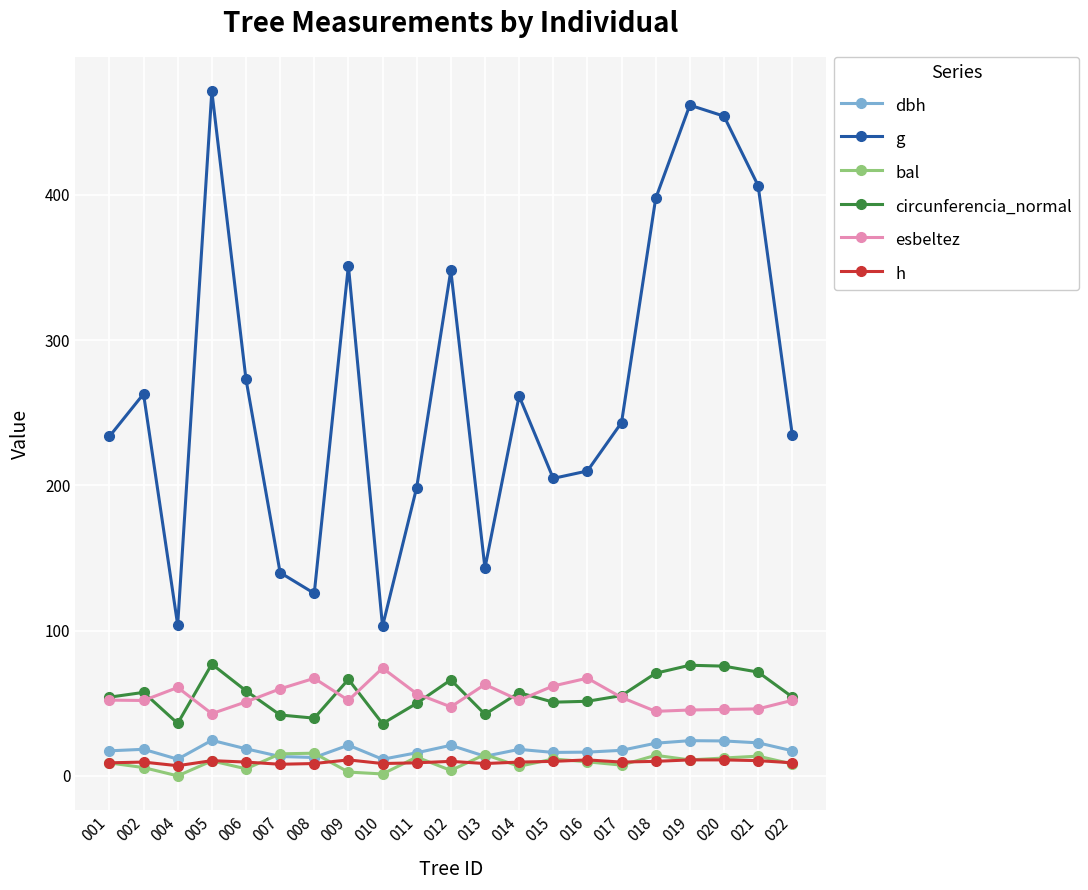

Which series has the largest total across all categories?

g